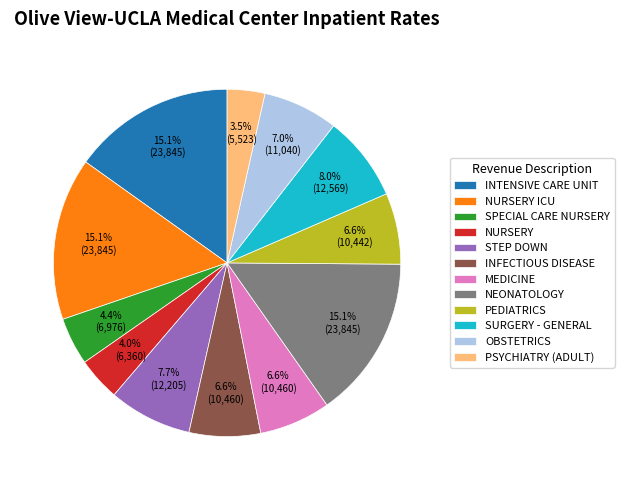

To the nearest percent, what percentage of the pie is INTENSIVE CARE UNIT?

15%